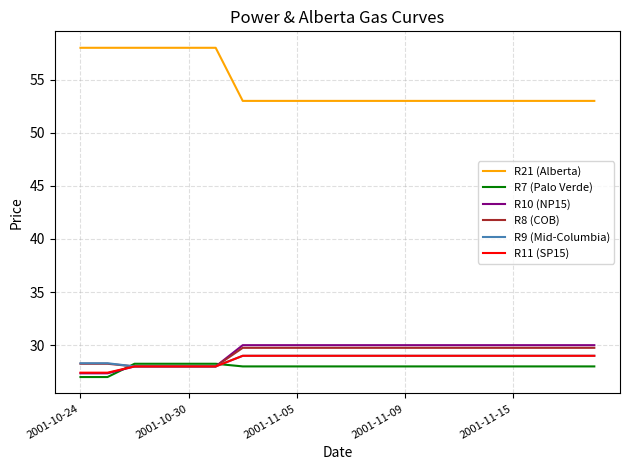

What is the minimum value for R11 (SP15)?

27.4